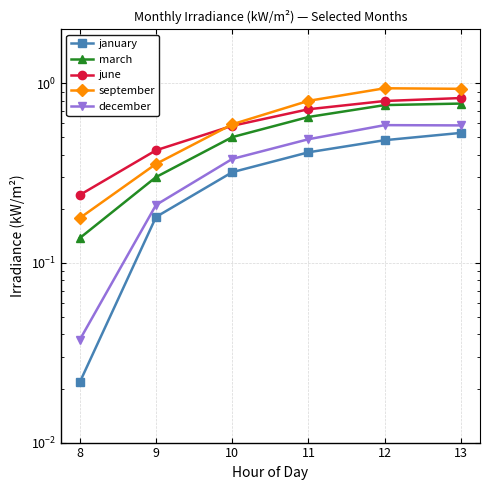

What is the lowest value of the september series?

0.2